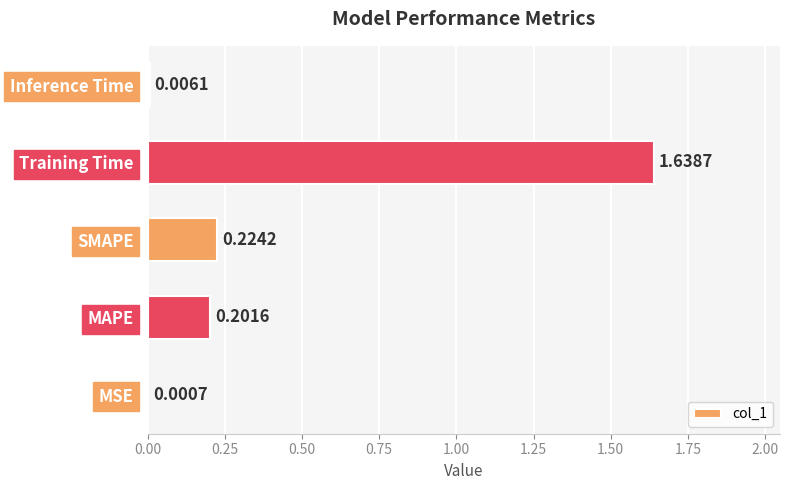

Which category has the highest value across all series?

Training Time